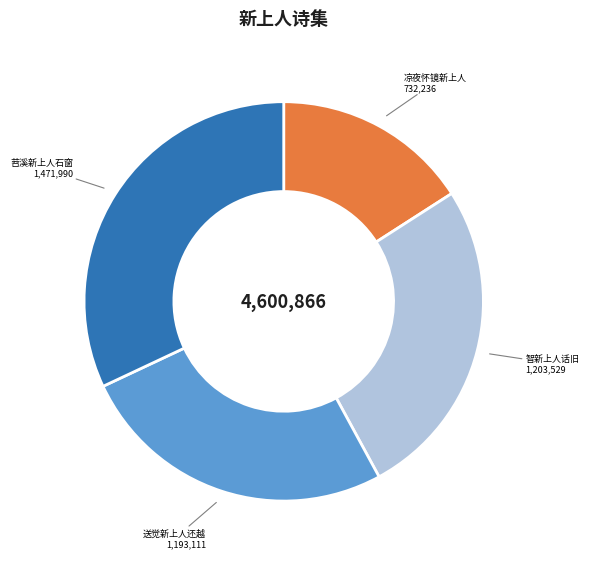

Is there a majority slice in this chart?

No